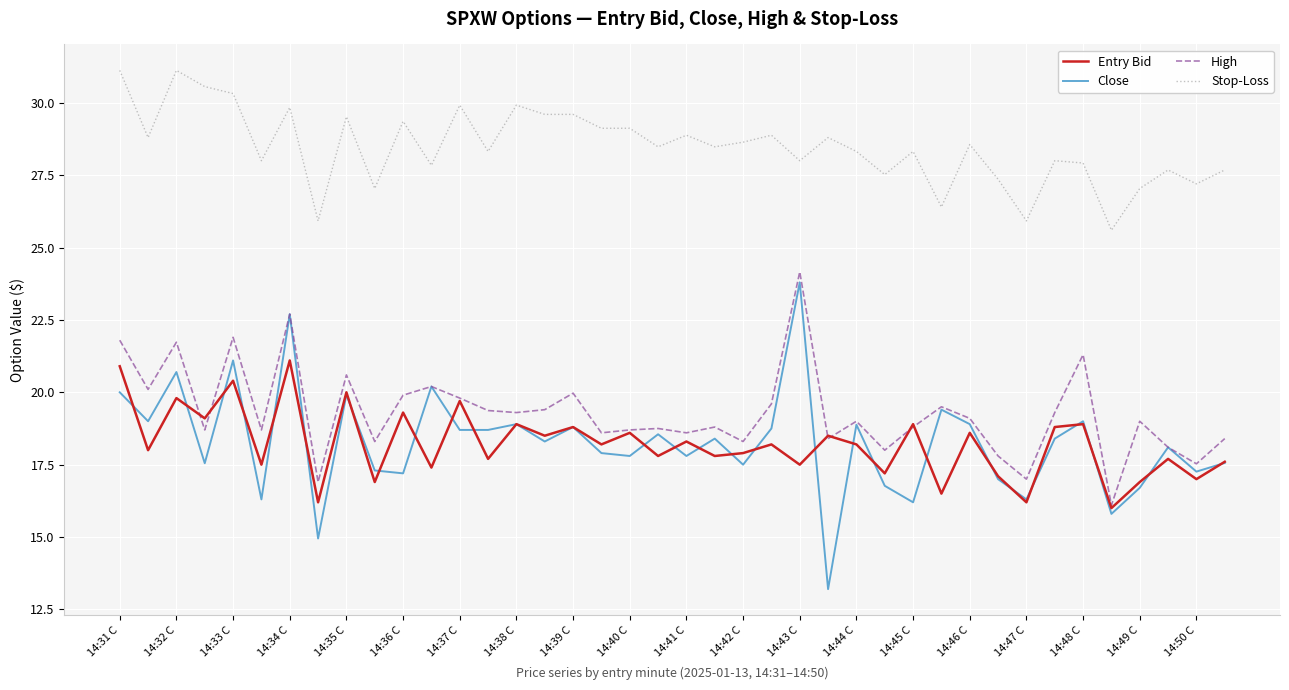

Which series has the largest total across all categories?

Stop-Loss